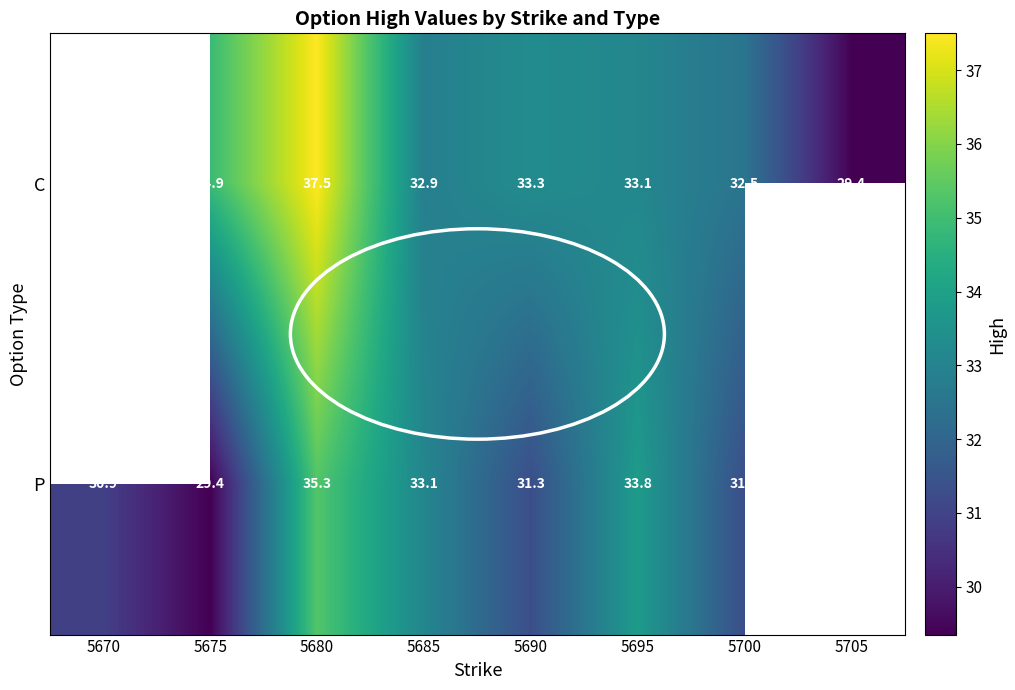

Between 5705 and 5690, which is larger?

5690